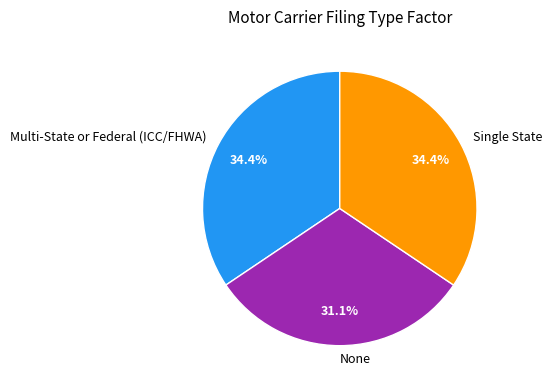

How much of the chart is everything except Multi-State or Federal (ICC/FHWA)?

65.6%